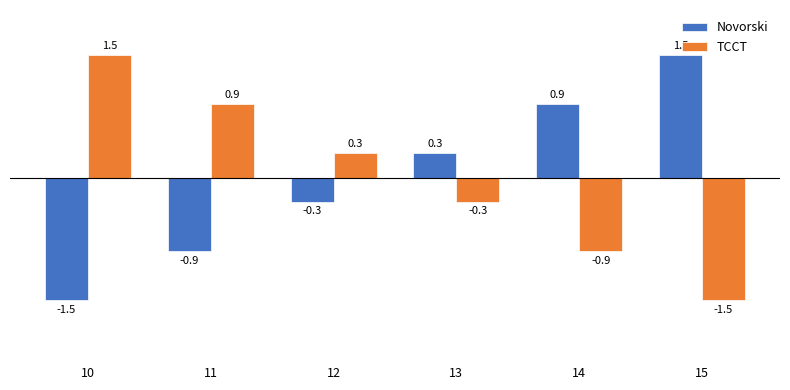

How many bars are there in total?

12